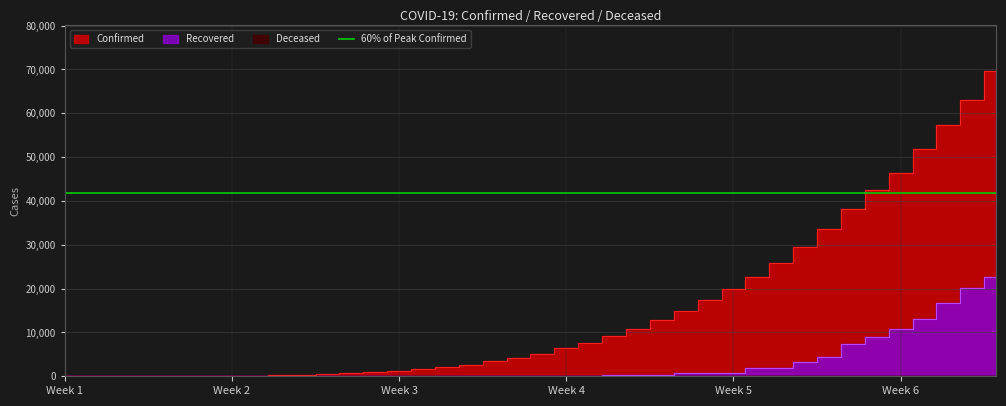

True or false: Confirmed has a value of 8 at 2020-03-10.

True